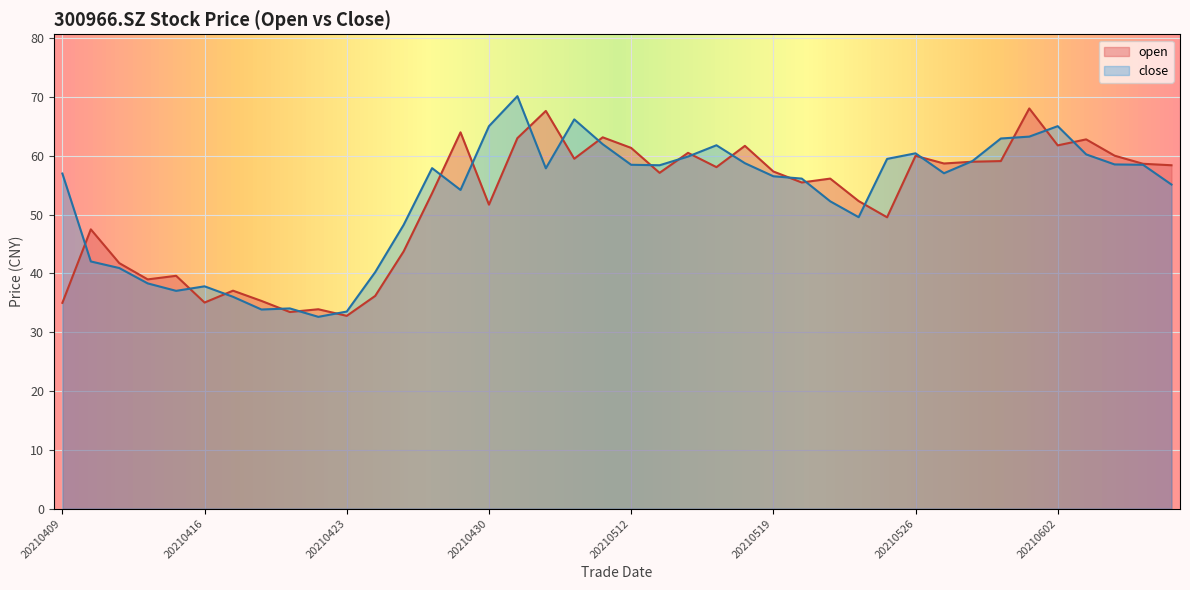

How many intersections are there between open and close?

23